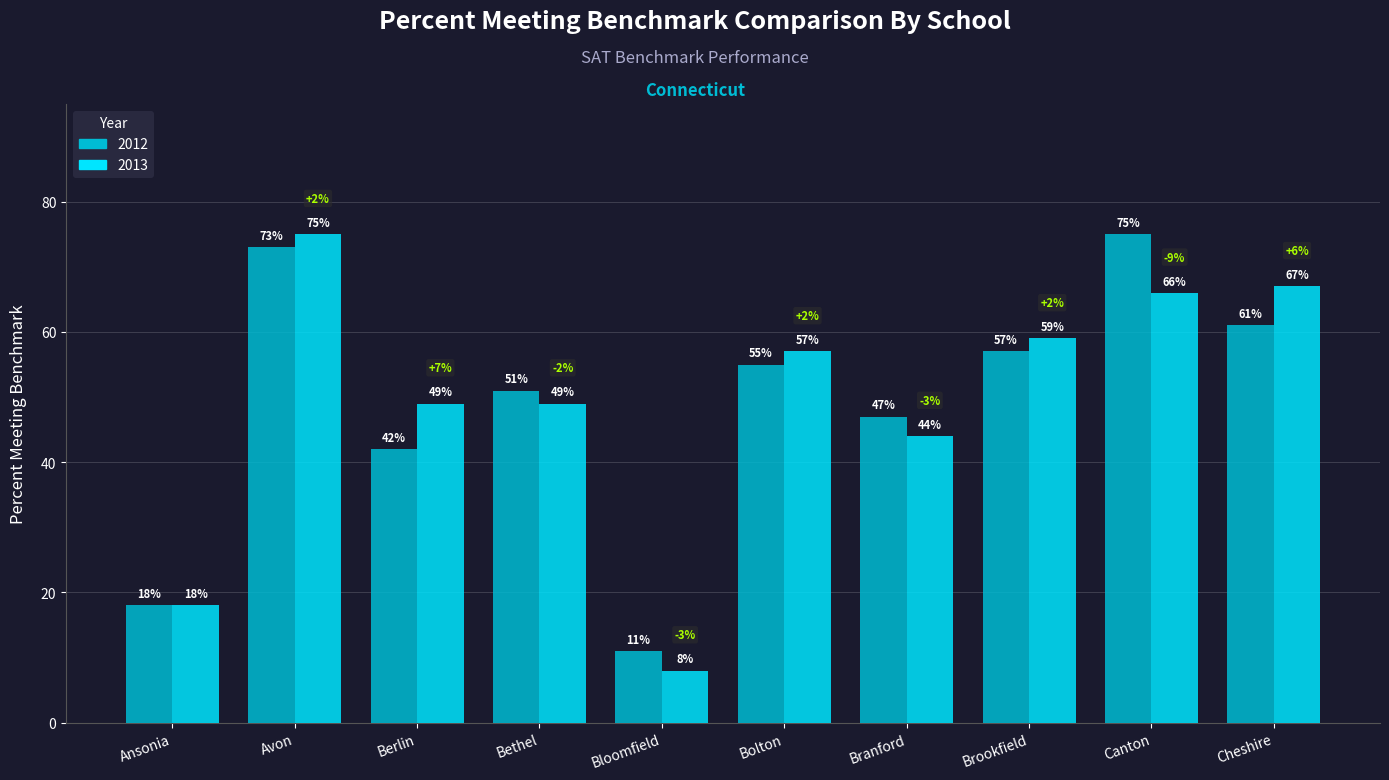

How many groups of bars are there?

10